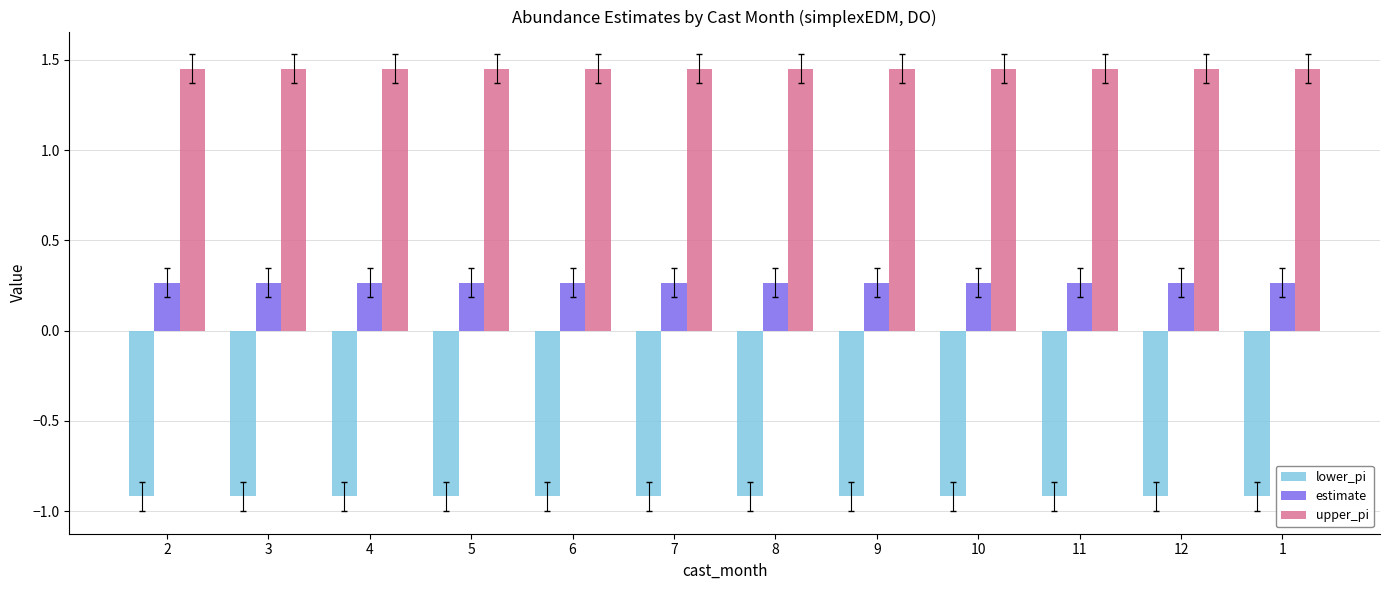

Does the chart contain any negative values?

Yes